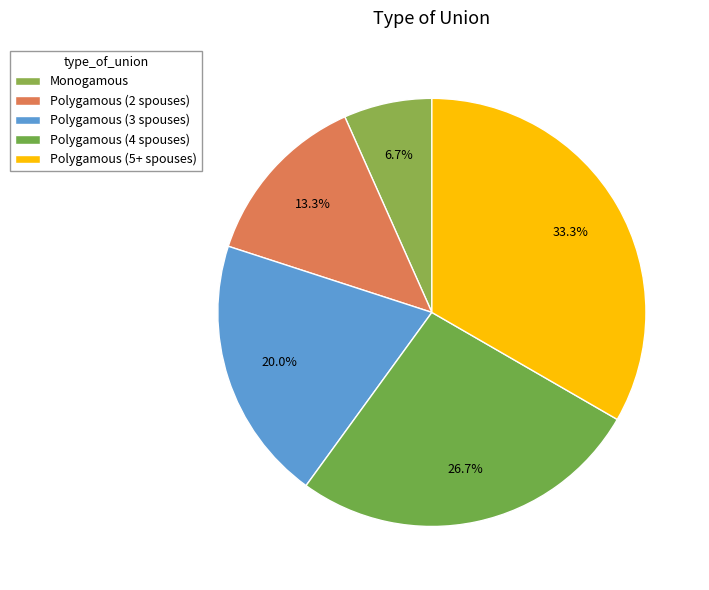

Which category has the smallest portion of the pie?

Monogamous